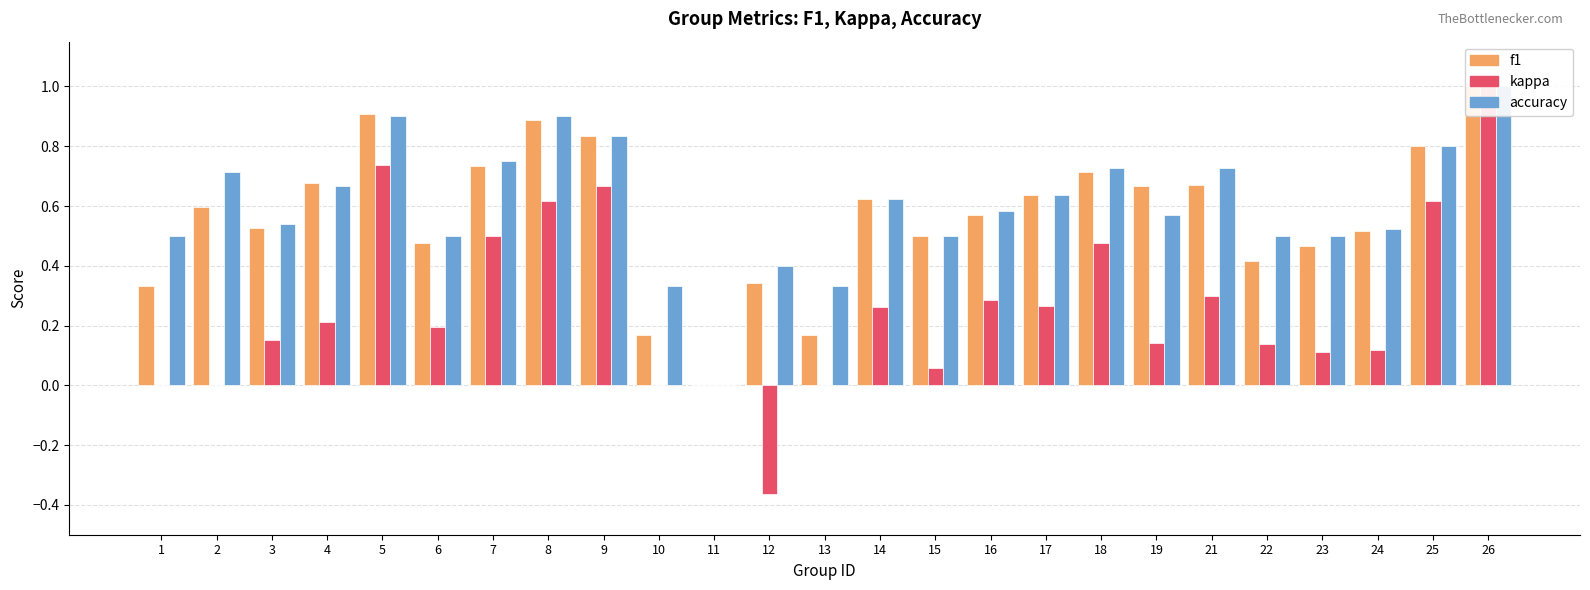

How many data points in kappa are above 0?

19